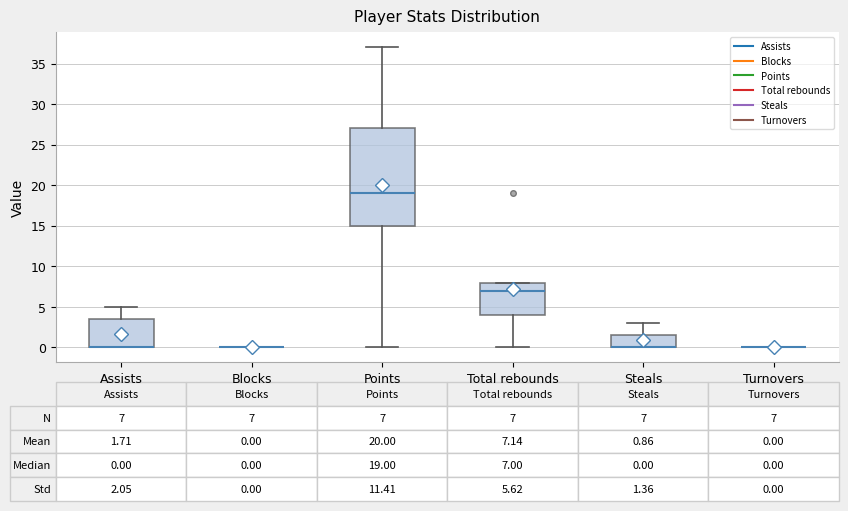

Which box is the tallest, from its lower edge to its upper edge?

Points